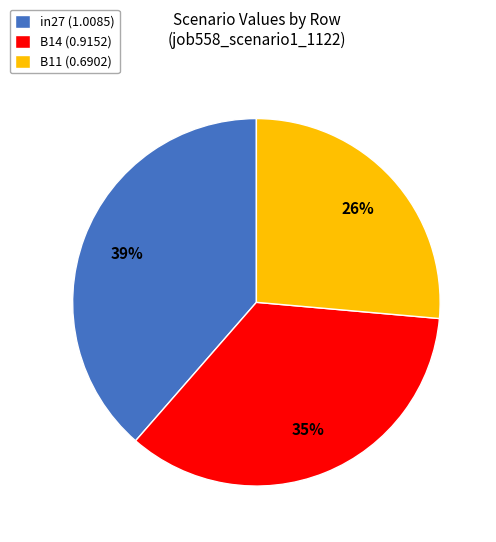

Between in27 (1.0085) and B11 (0.6902), which is larger?

in27 (1.0085)